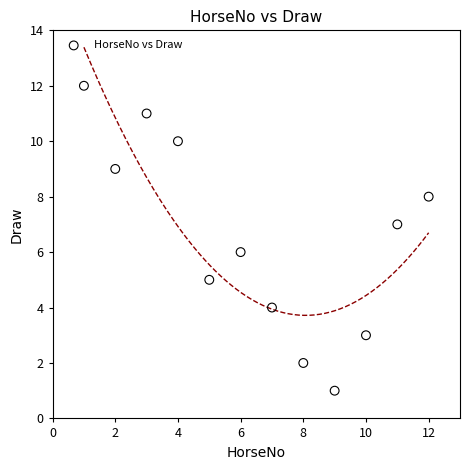

What is the range of X values (max minus min)?

11